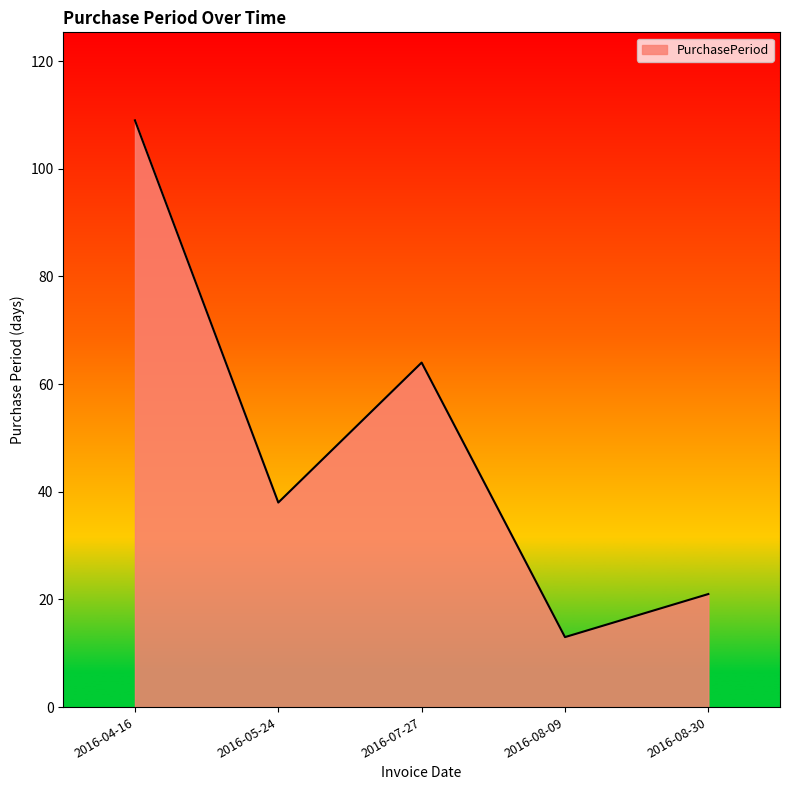

Read the value at 2016-08-30, to the nearest 5.

20